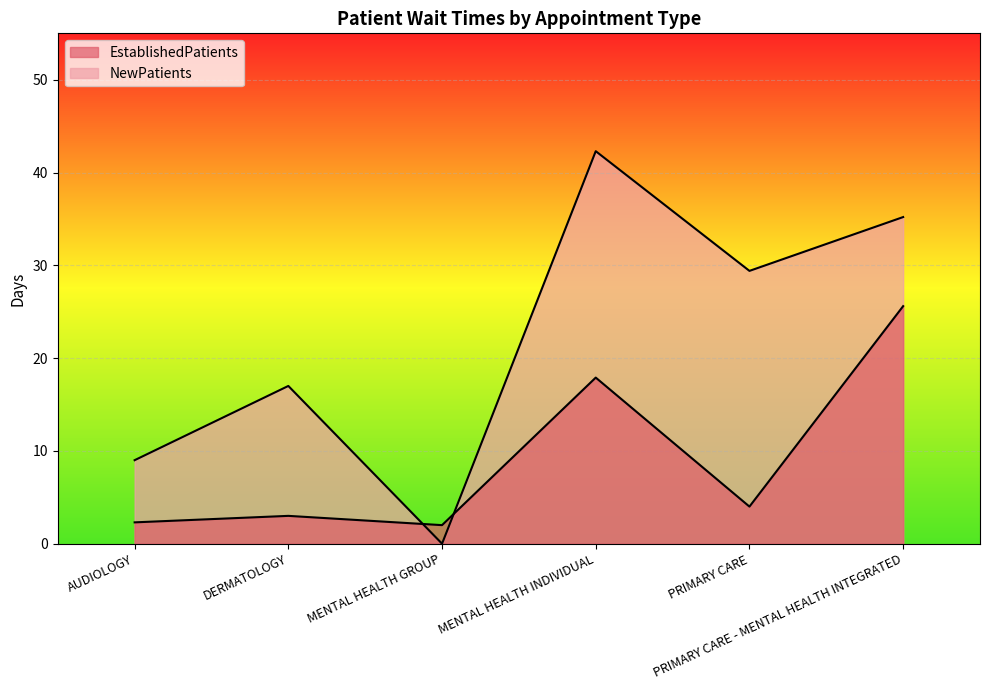

What is the average value of the EstablishedPatients series?

9.1